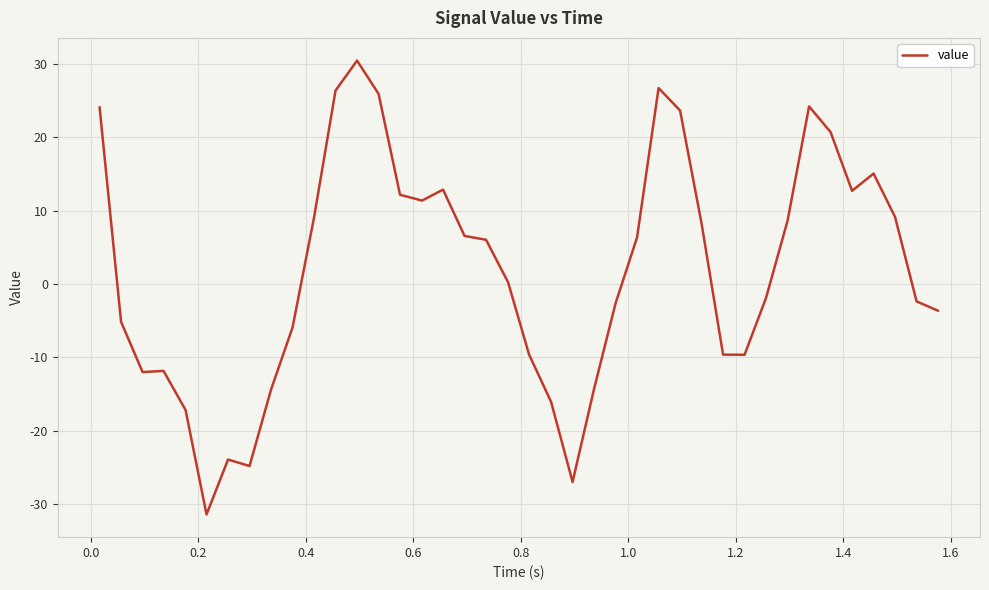

What is the smallest value displayed?

-31.4